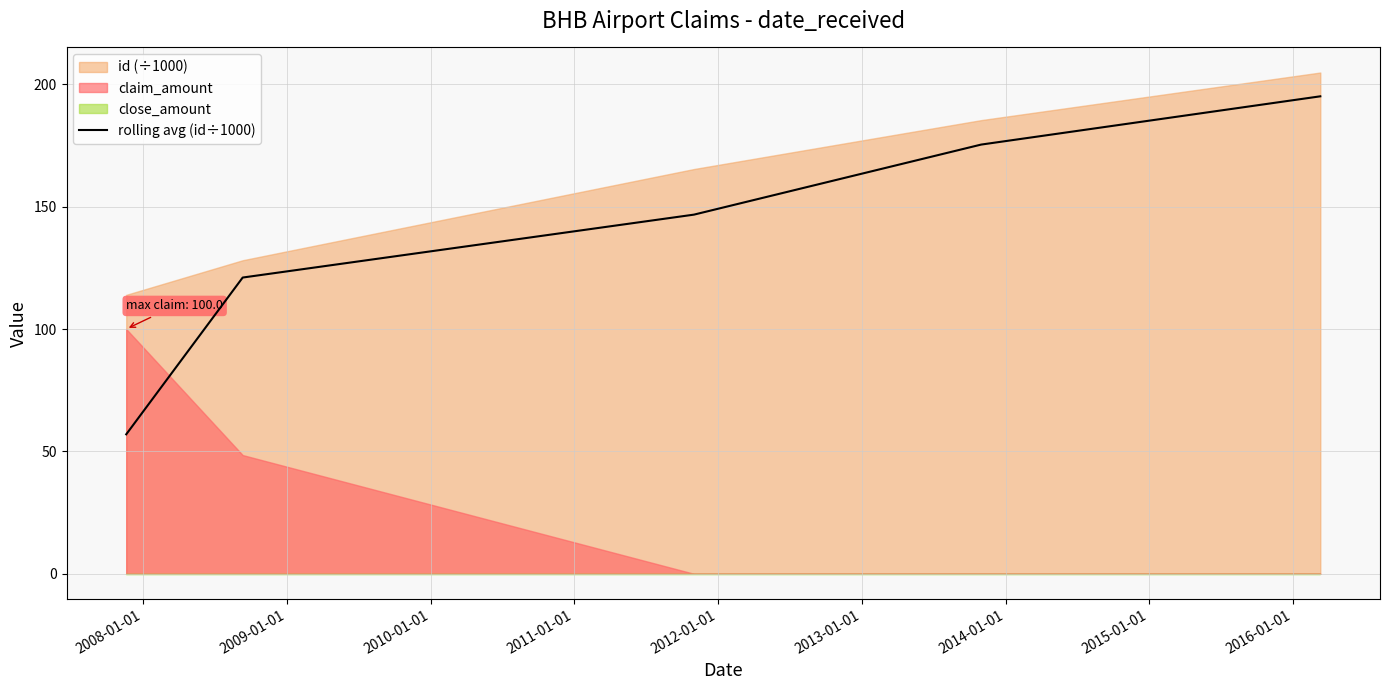

Reading right to left, what are all the values shown in this chart?

195.1	175.4	146.7	121.0	57.0